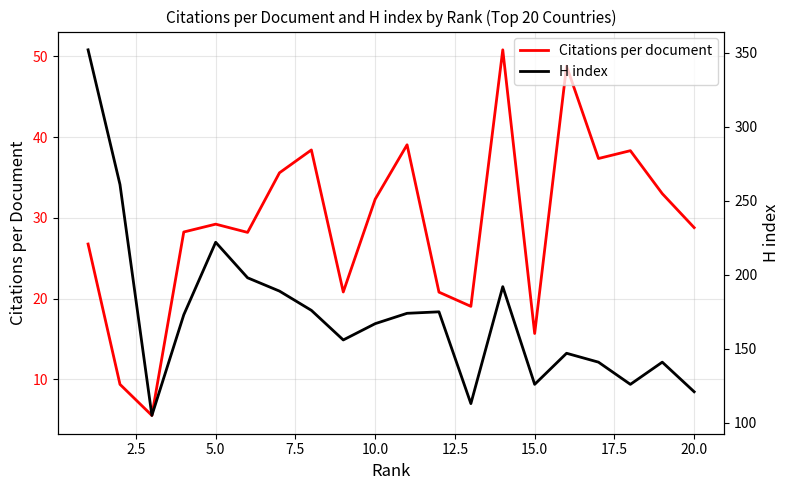

Which series has the largest total across all categories?

H index